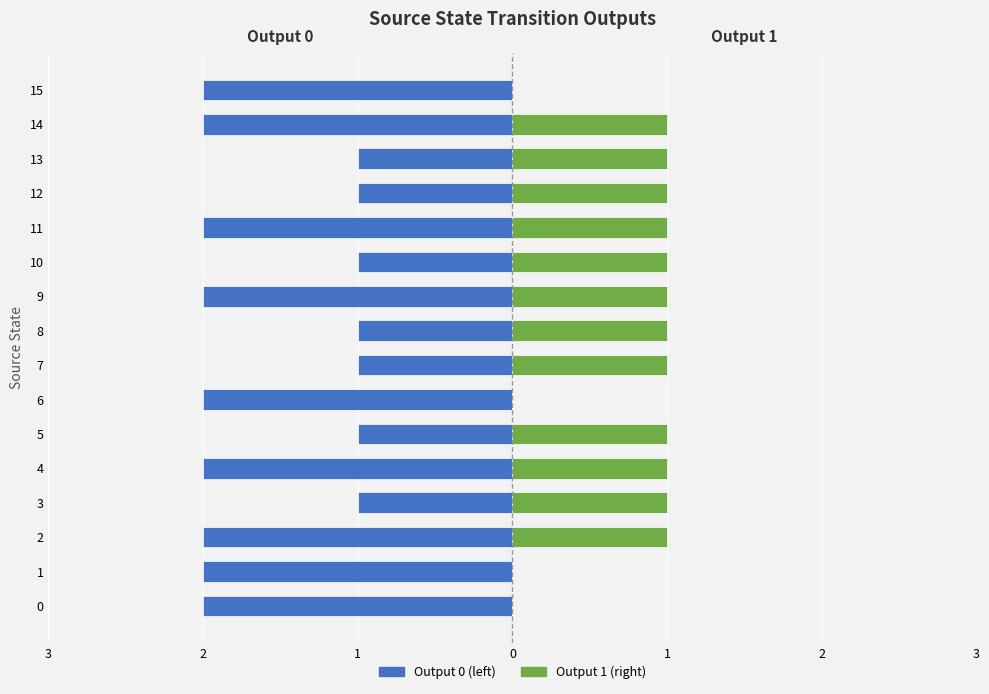

What are all the series names shown in the legend?

Output 0 (left), Output 1 (right)